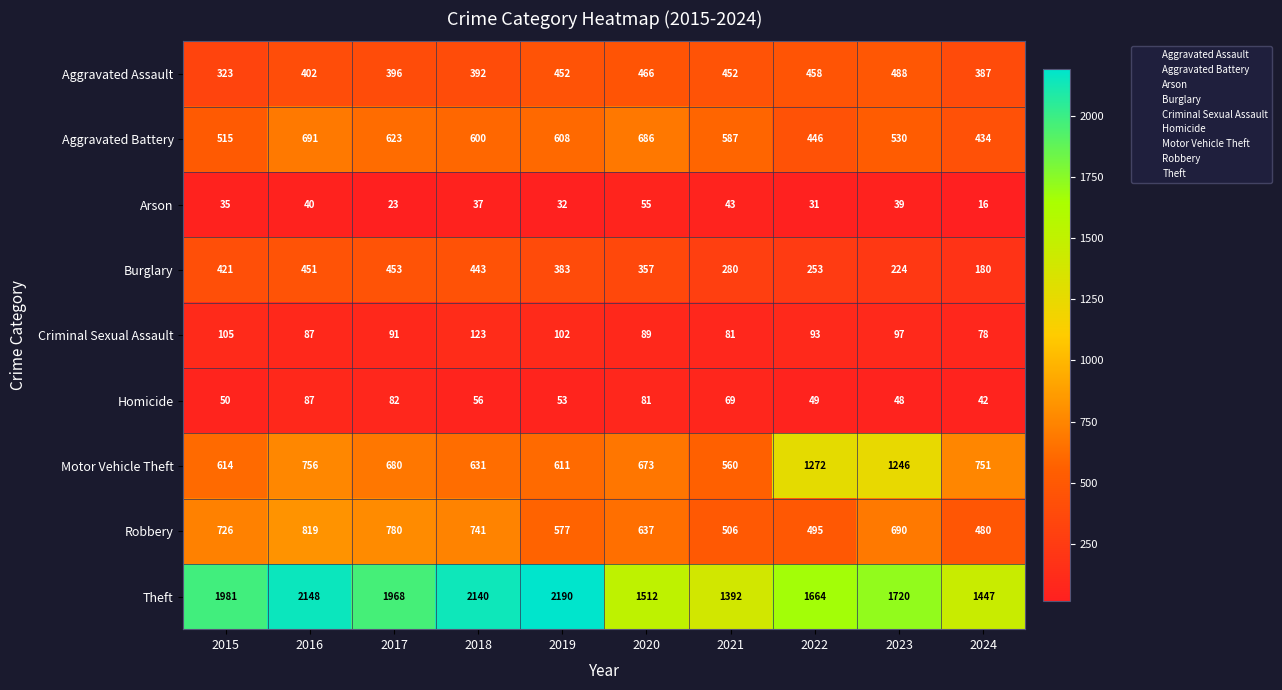

What is the difference between the maximum and minimum values in the Robbery series?

339